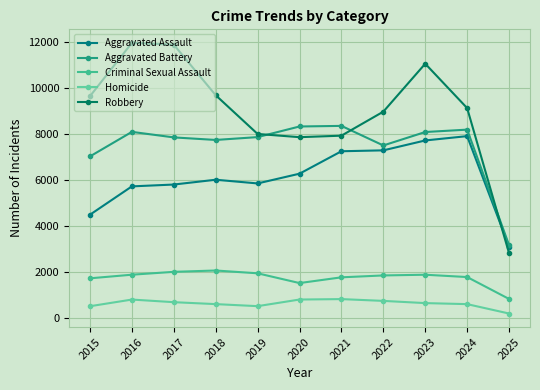

What is the minimum value shown in the chart?

178